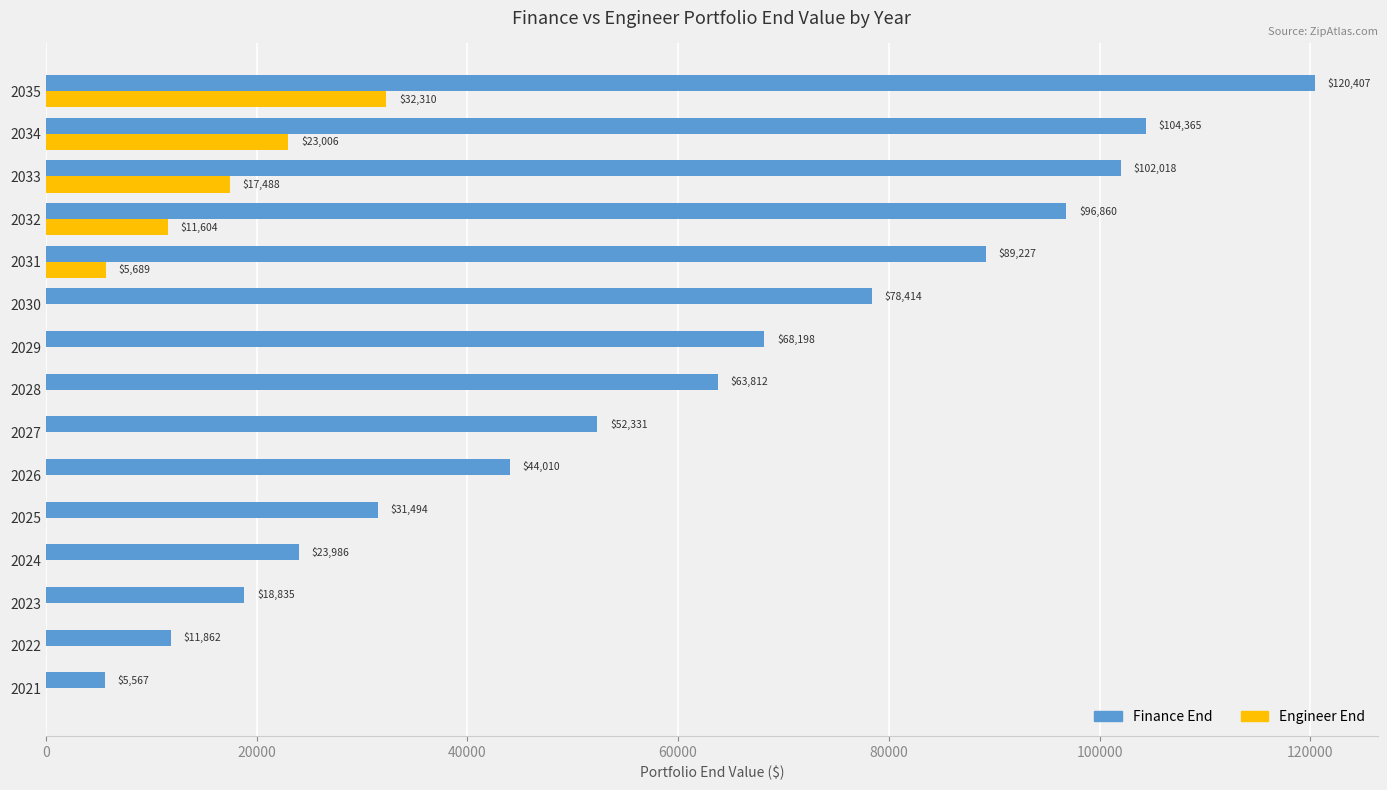

At which category is the sum across all series the highest?

2035